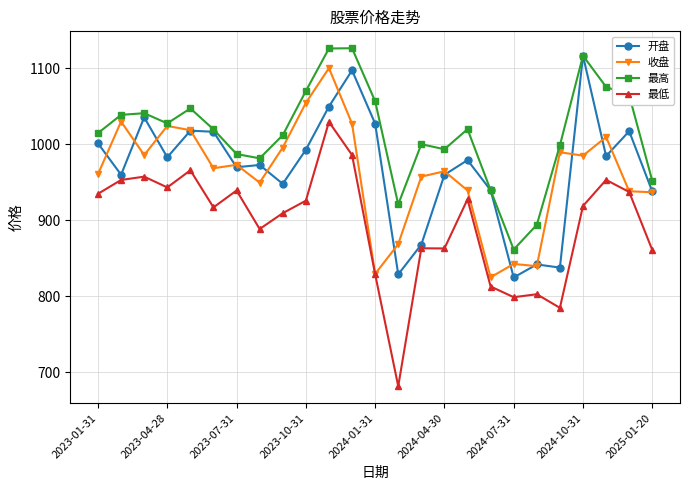

What is the smallest value displayed?

681.3